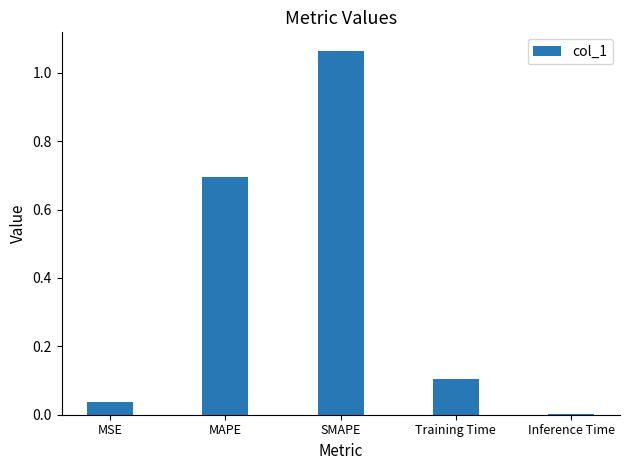

Is it true that the value at MAPE is 0.3?

False